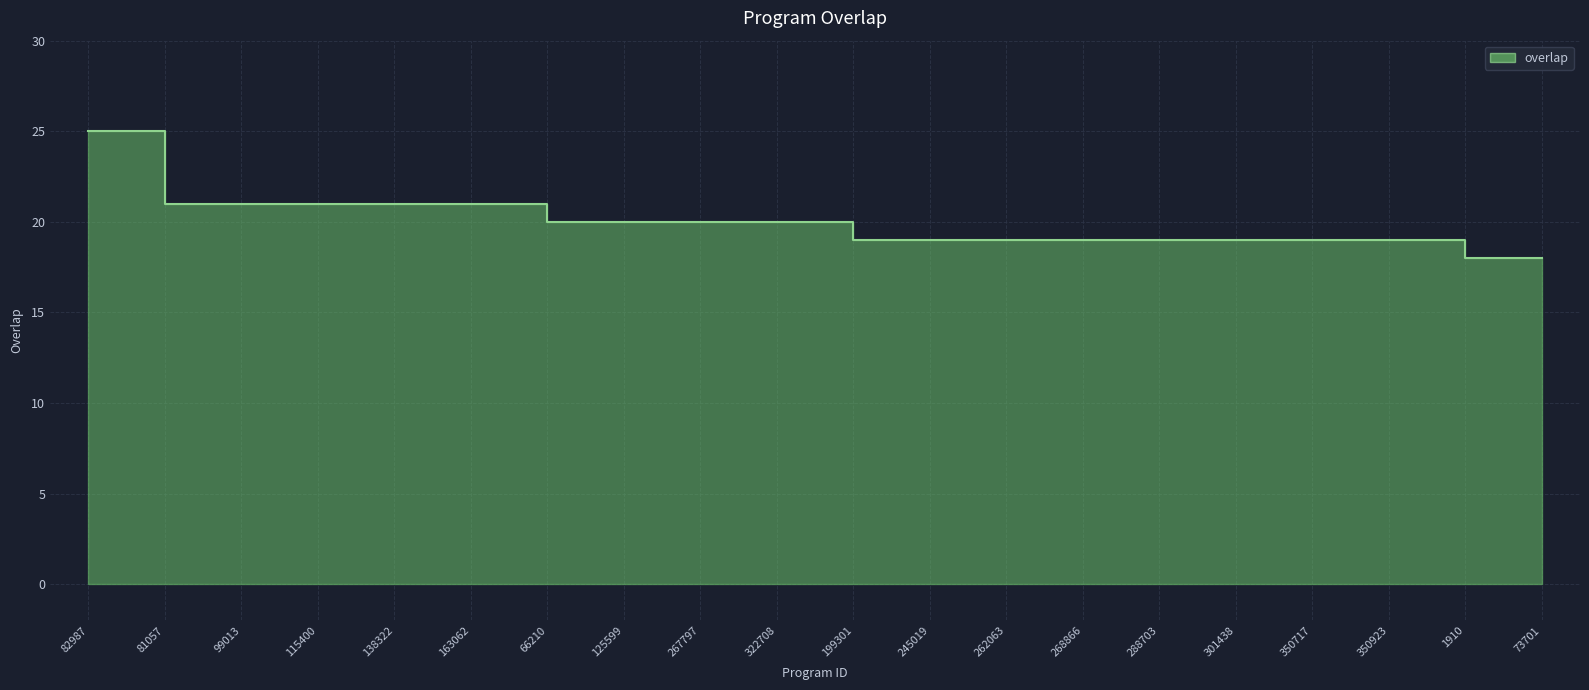

What position from the left is 99013?

3